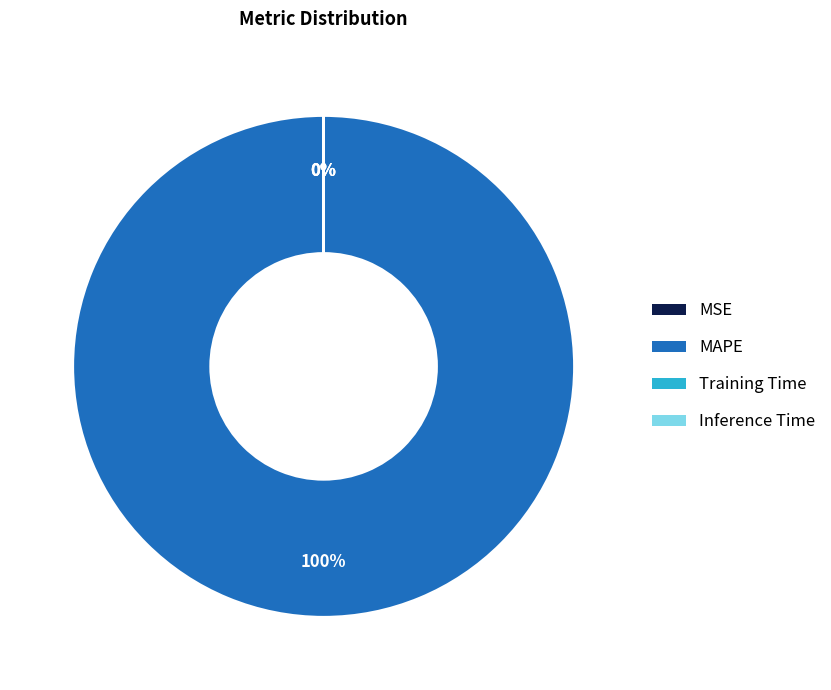

What is the change in value from MSE to Inference Time?

-1.0